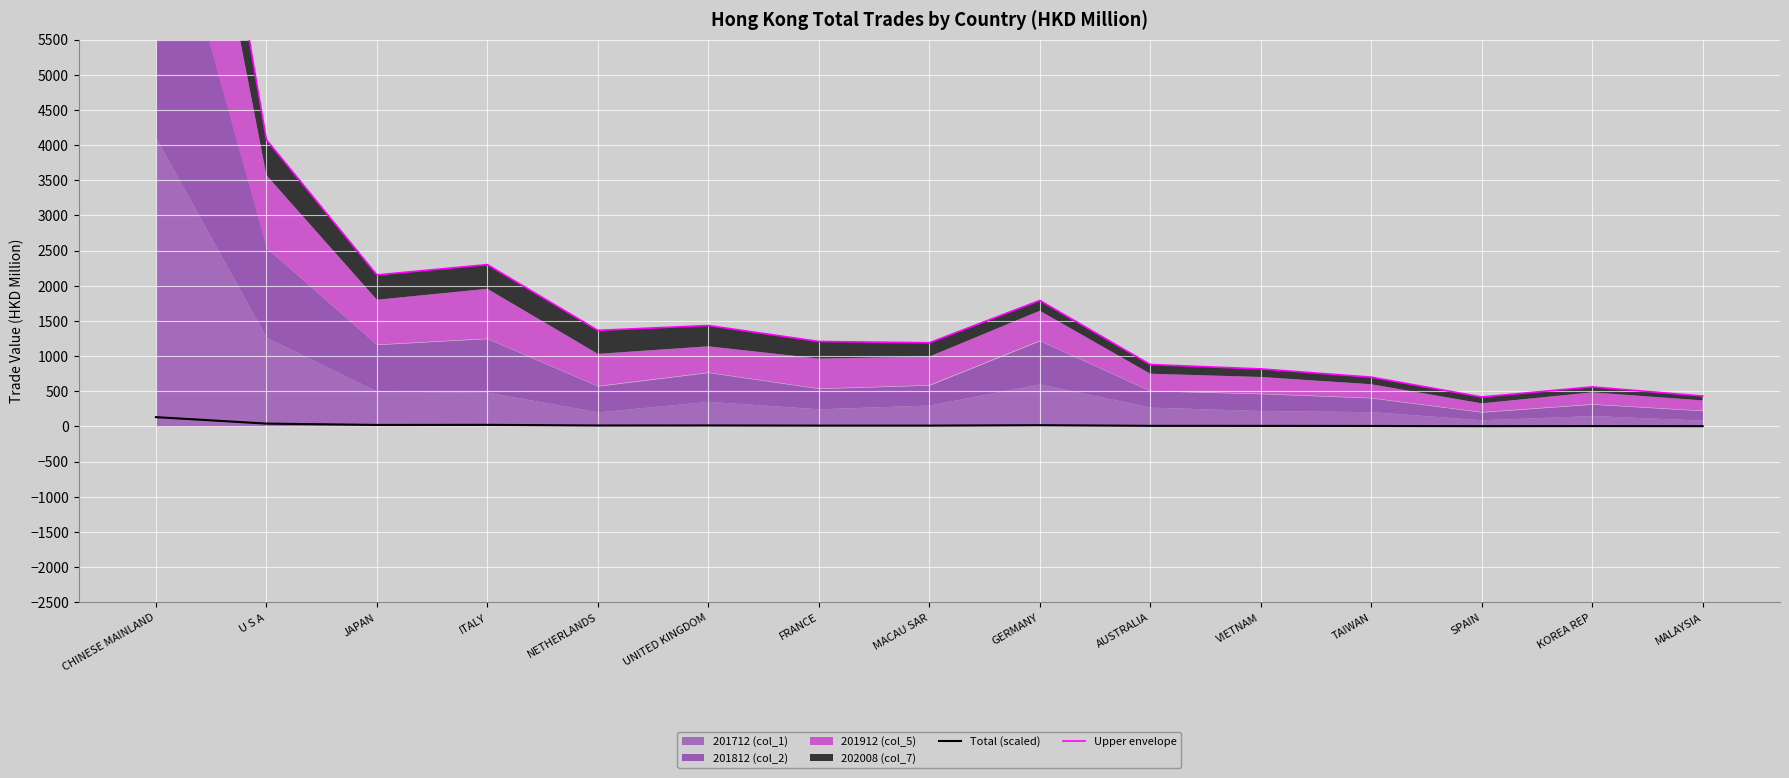

At which category is the sum across all series the highest?

CHINESE MAINLAND